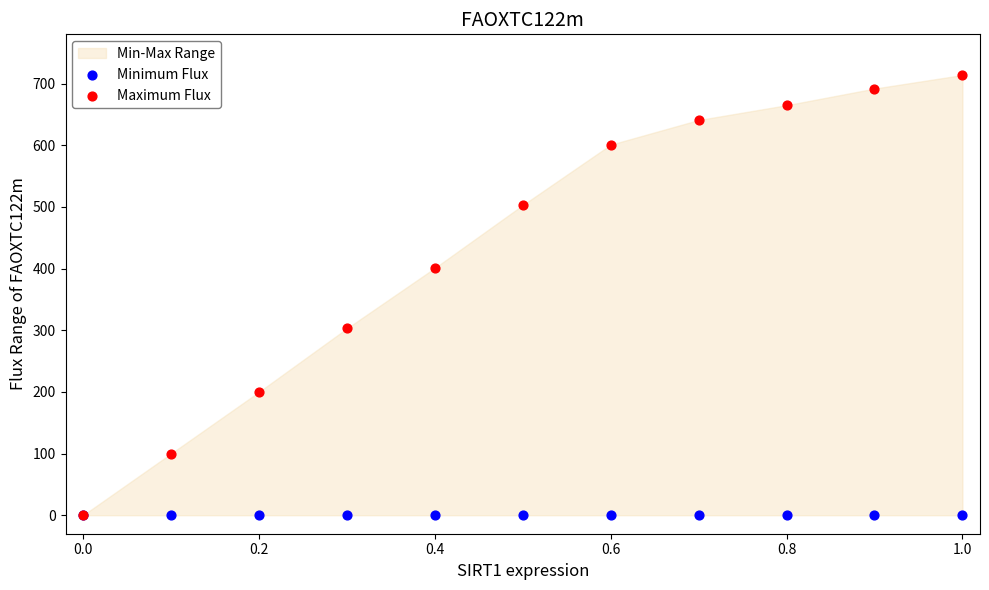

In the Maximum Flux series, what Y value is closest to 357?

401